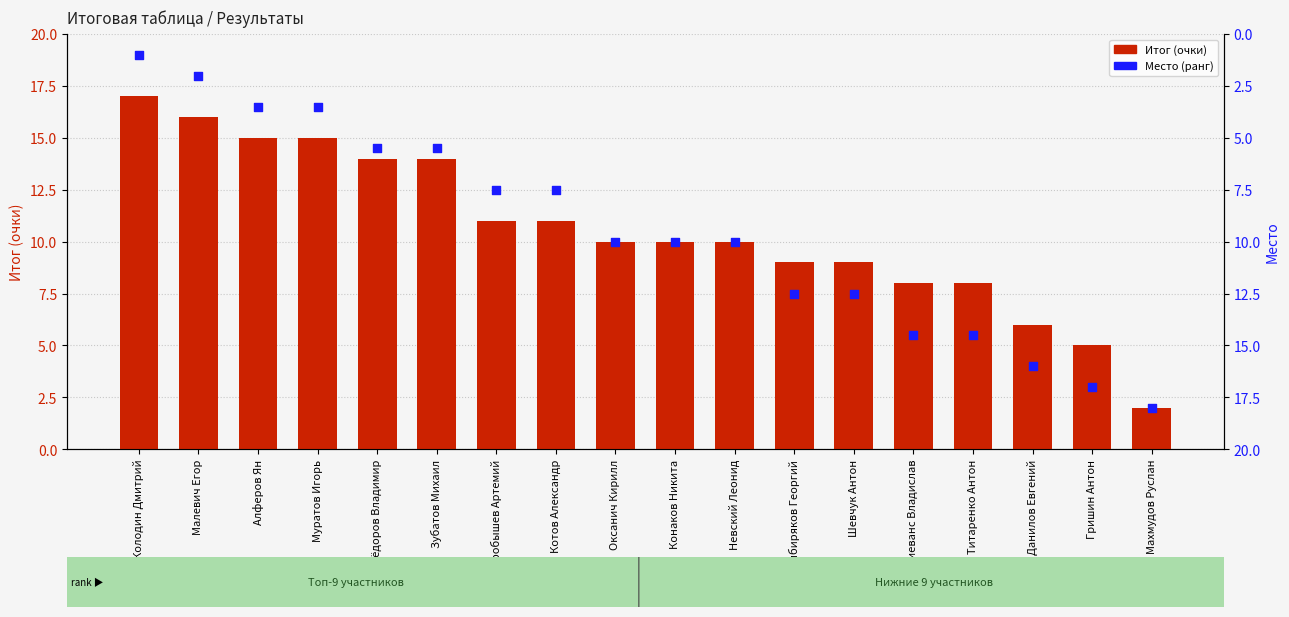

Which series has the widest spread of Y values?

Место (ранг)